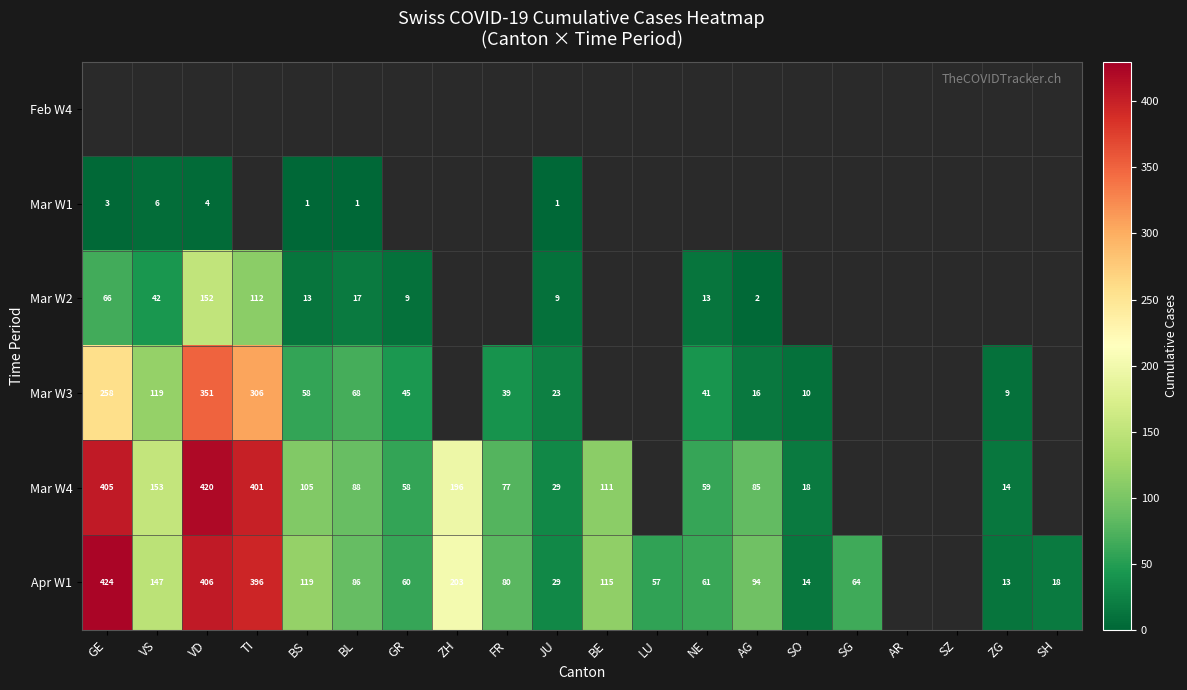

Is it true that Mar W2 equals 60 at VD?

False